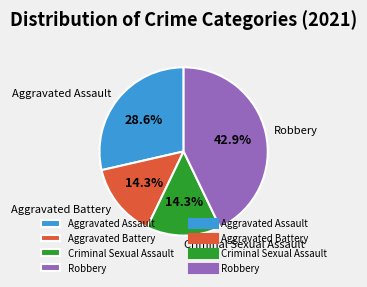

Which has a higher value, Criminal Sexual Assault or Aggravated Assault?

Aggravated Assault